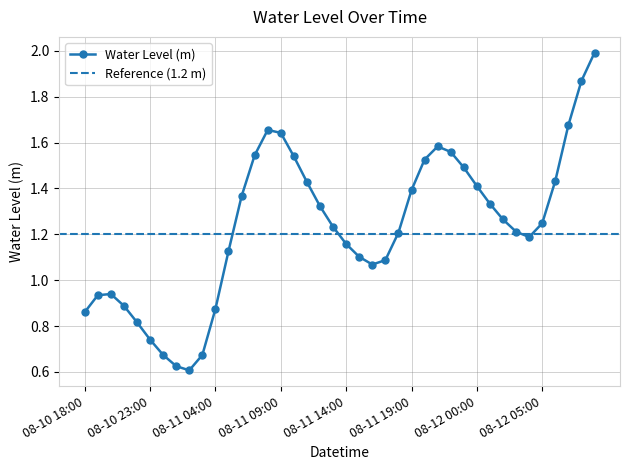

Reading left to right, extract all data points from this chart.

0.9	0.9	0.9	0.9	0.8	0.7	0.7	0.6	0.6	0.7	0.9	1.1	1.4	1.5	1.7	1.6	1.5	1.4	1.3	1.2	1.2	1.1	1.1	1.1	1.2	1.4	1.5	1.6	1.6	1.5	1.4	1.3	1.3	1.2	1.2	1.2	1.4	1.7	1.9	2.0